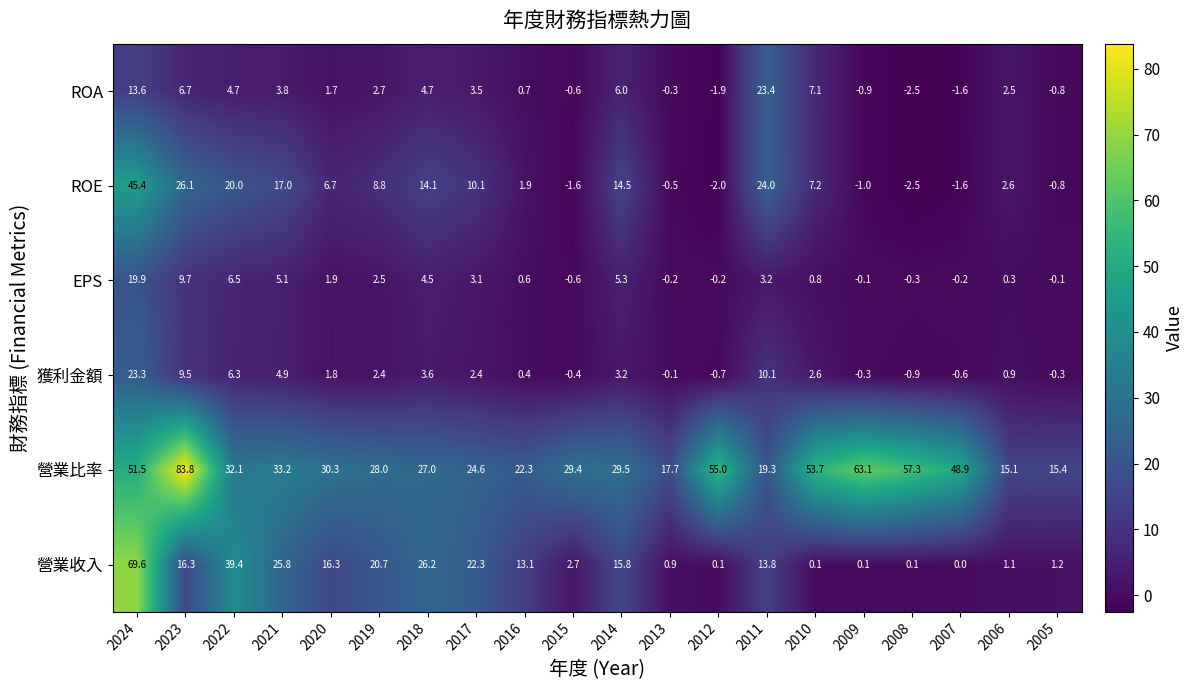

The value of ROA at 2018 is 1.3. True or false?

False